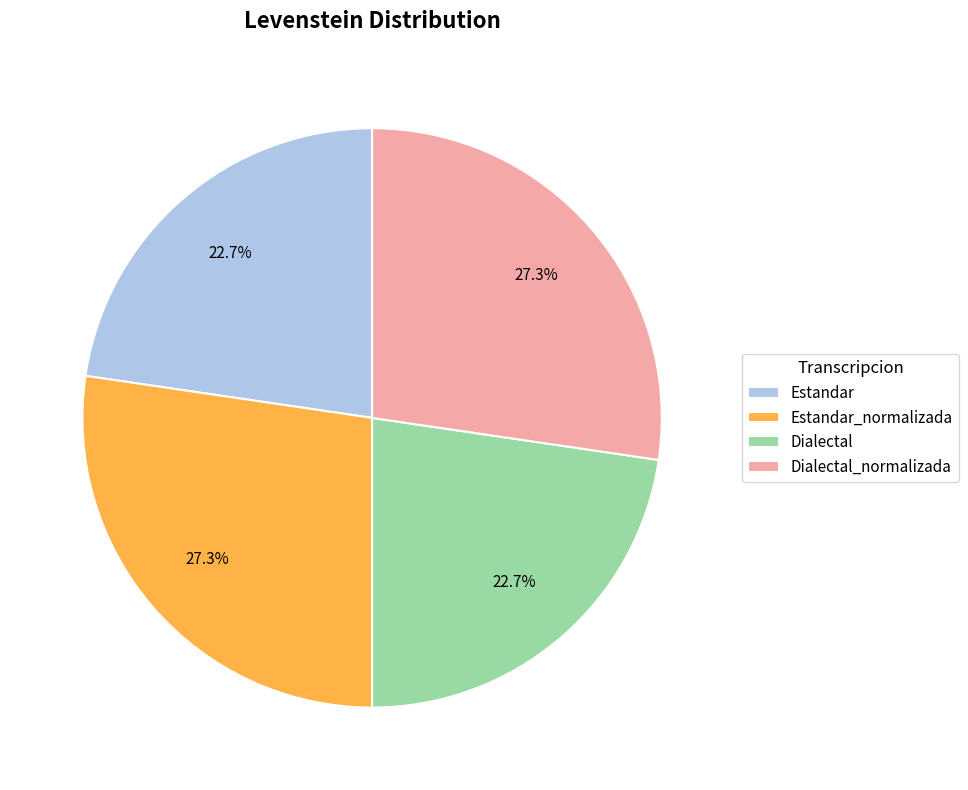

Is it true that Estandar_normalizada is 27% of the pie?

True